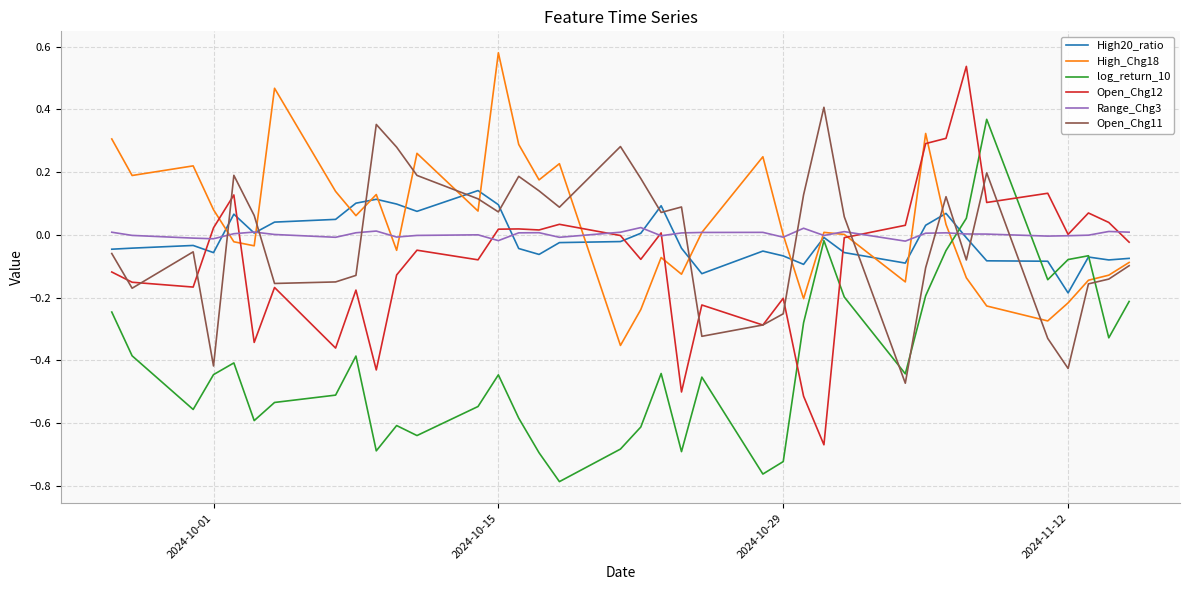

How many times do Range_Chg3 and Open_Chg11 cross each other?

10